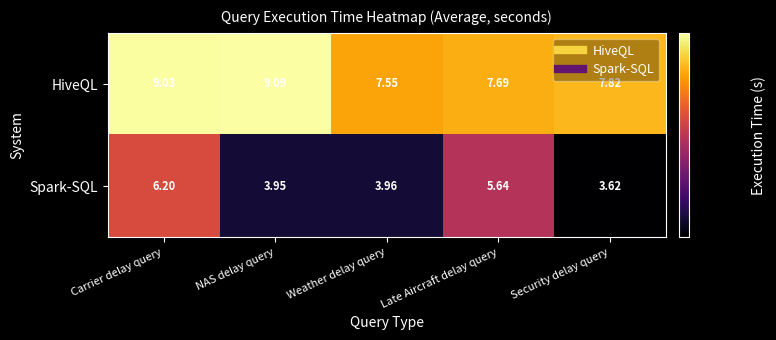

List the series in order of their overall mean, lowest first.

Spark-SQL, HiveQL